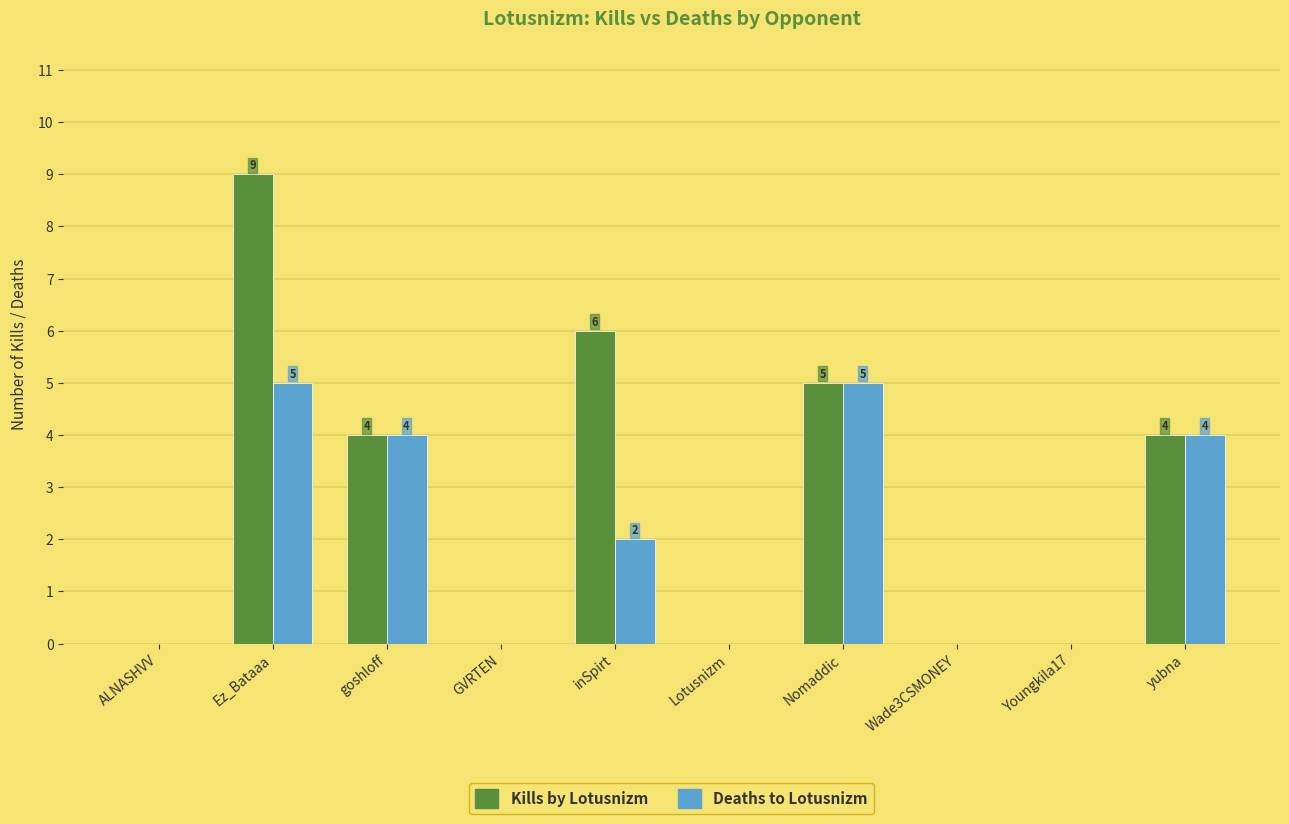

The value of Deaths to Lotusnizm at Nomaddic is 5. True or false?

True